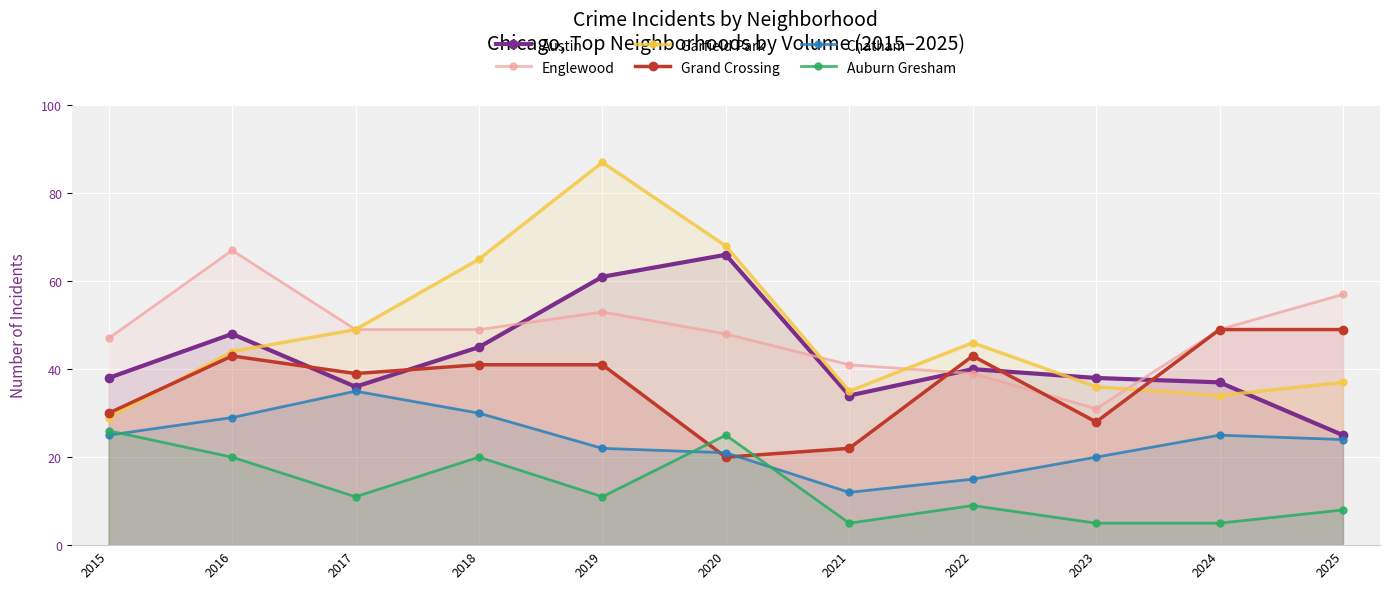

The value of Austin at 2024 is 9. True or false?

False